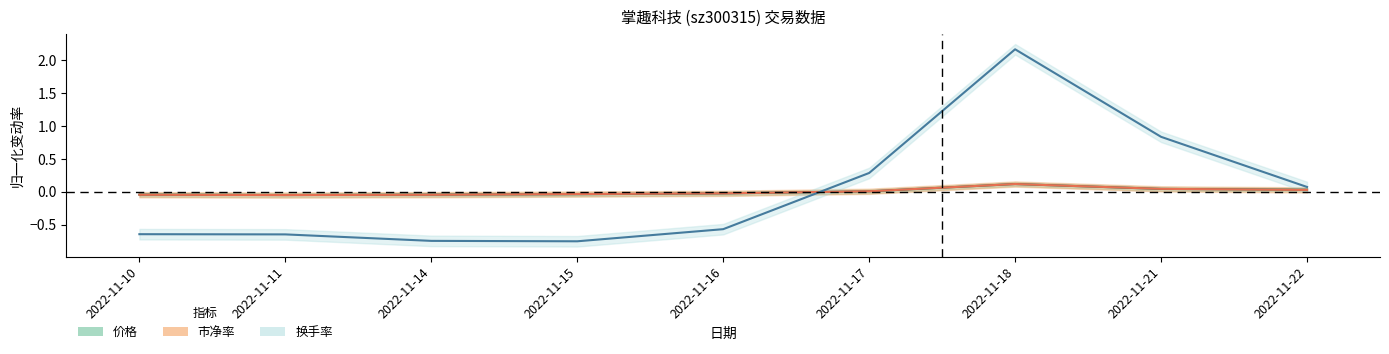

The value of 换手率 at 2022-11-14 is -0.7. True or false?

True